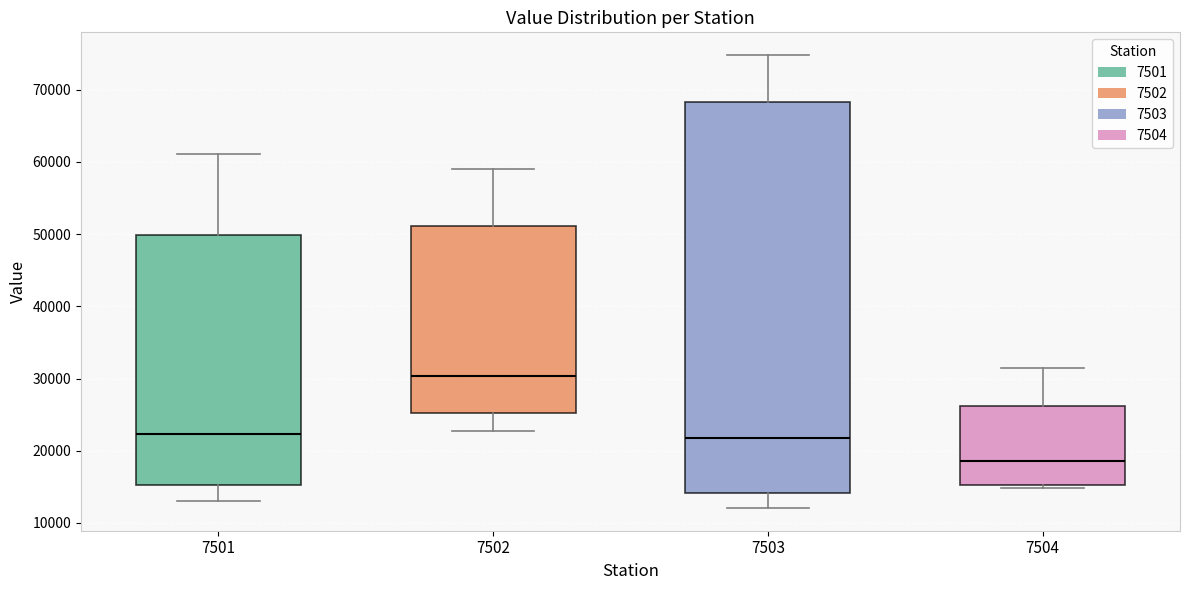

Which box has the highest median line?

7502